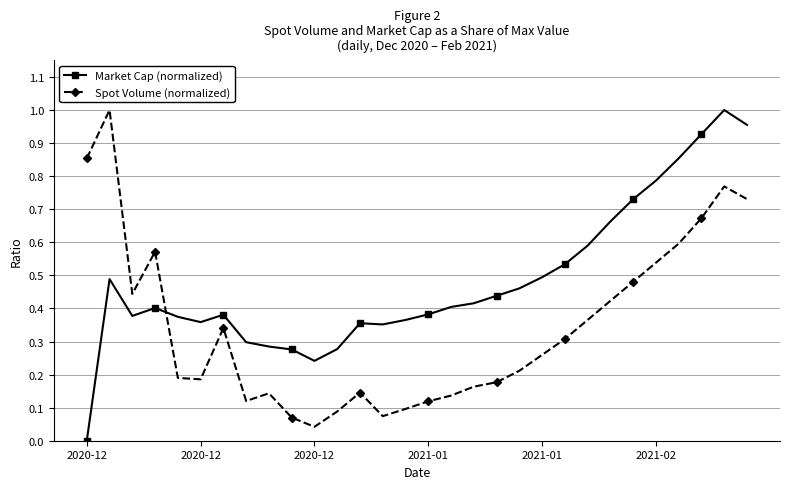

How many distinct data groups are displayed?

2